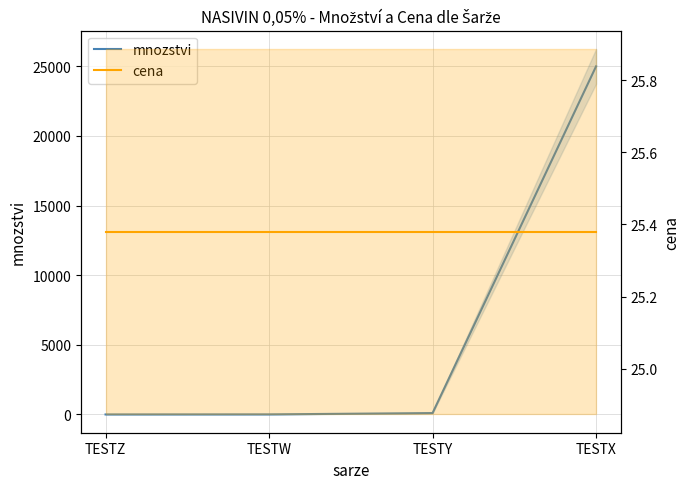

Rank the series at TESTZ from highest to lowest value.

cena, mnozstvi